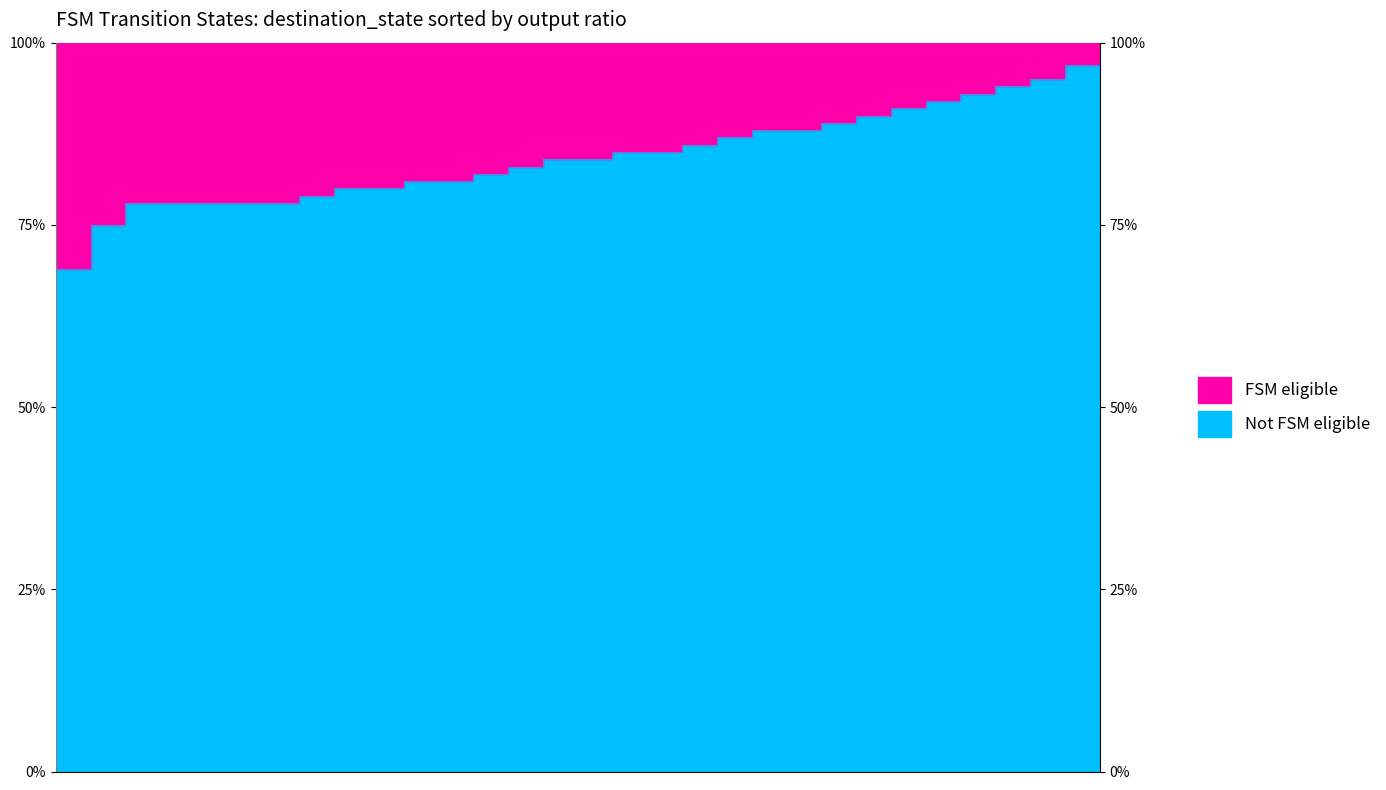

Is it true that the value at 12 is 21?

False